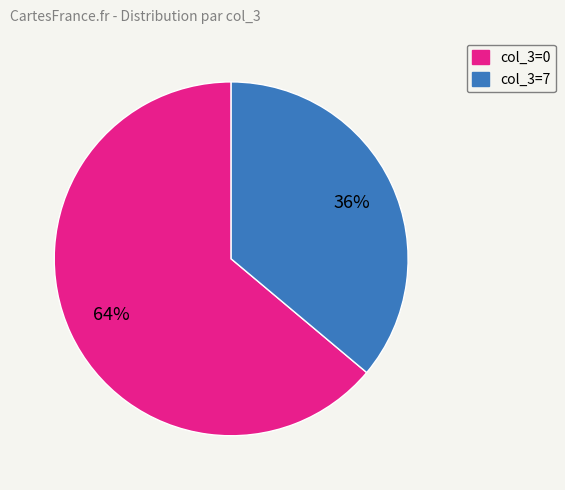

Is there a majority slice in this chart?

Yes